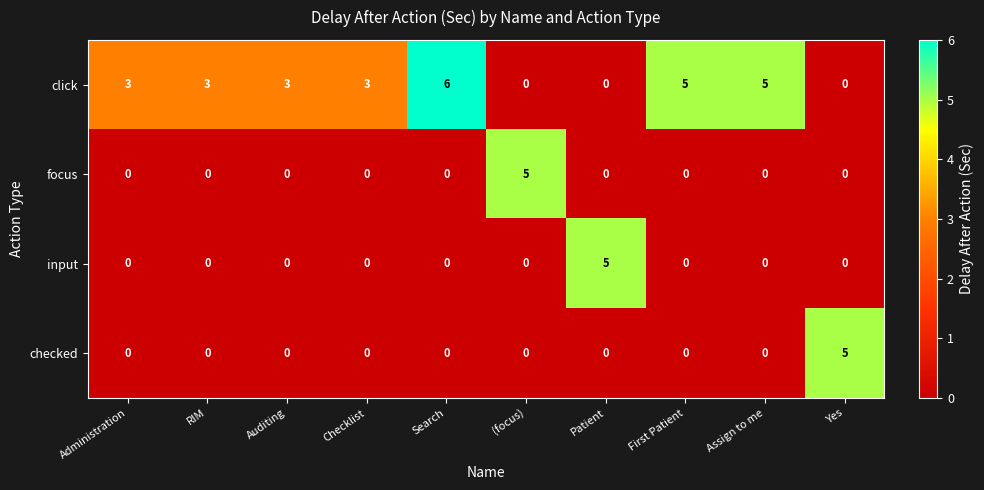

How many data points in focus are above 0?

1